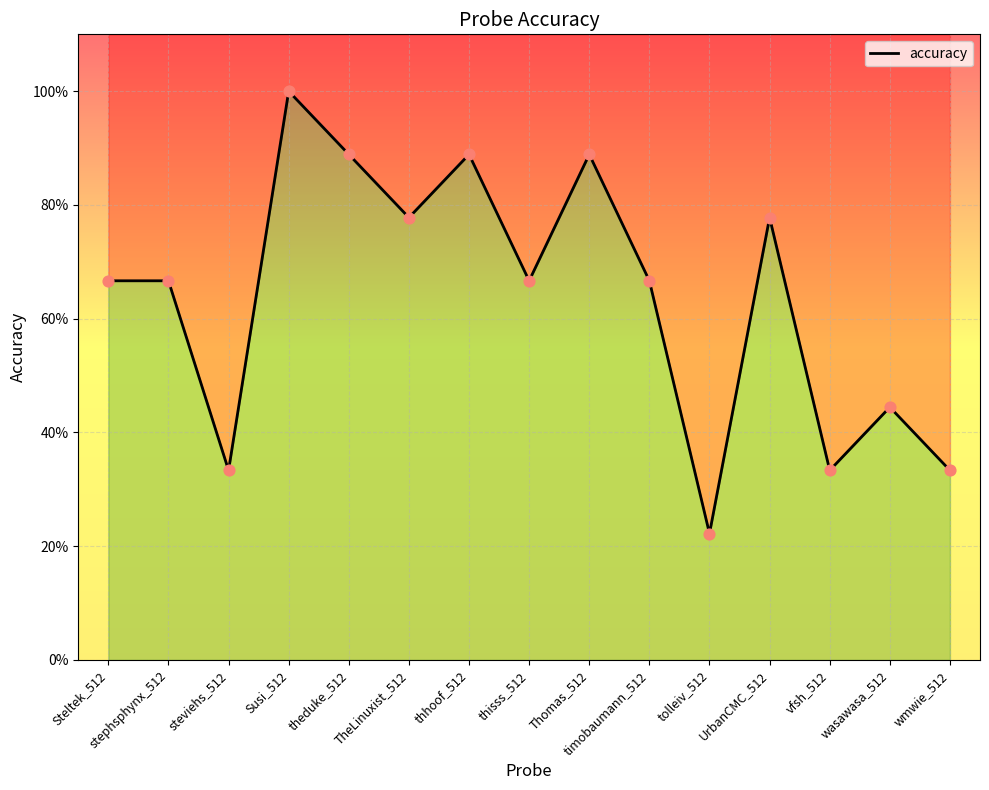

Between timobaumann_512 and wasawasa_512, which is larger?

timobaumann_512